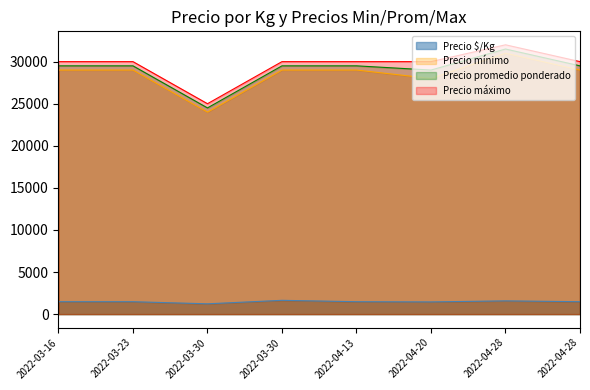

What is the highest value of the Precio promedio ponderado series?

31500